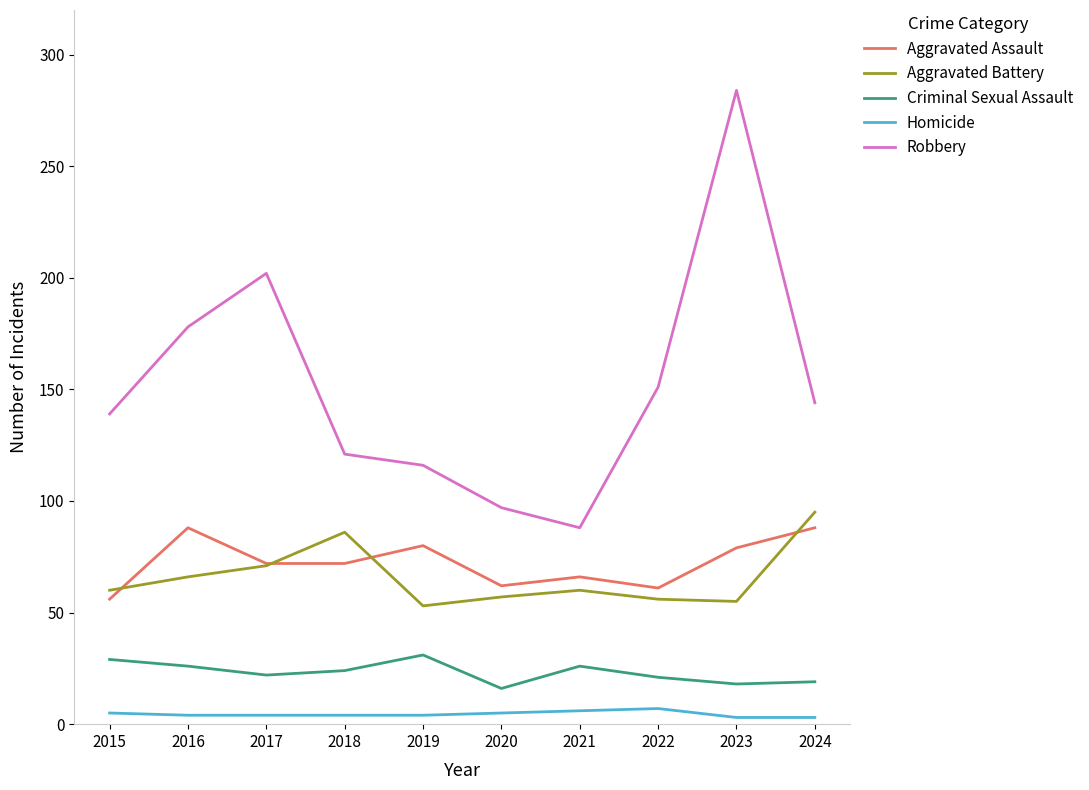

What is the sum of all Homicide values?

45